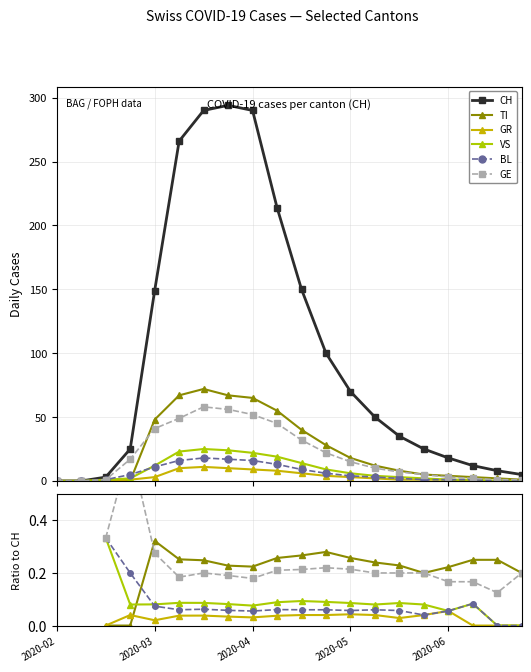

True or false: GR has more than 2 points higher than both neighbors.

True